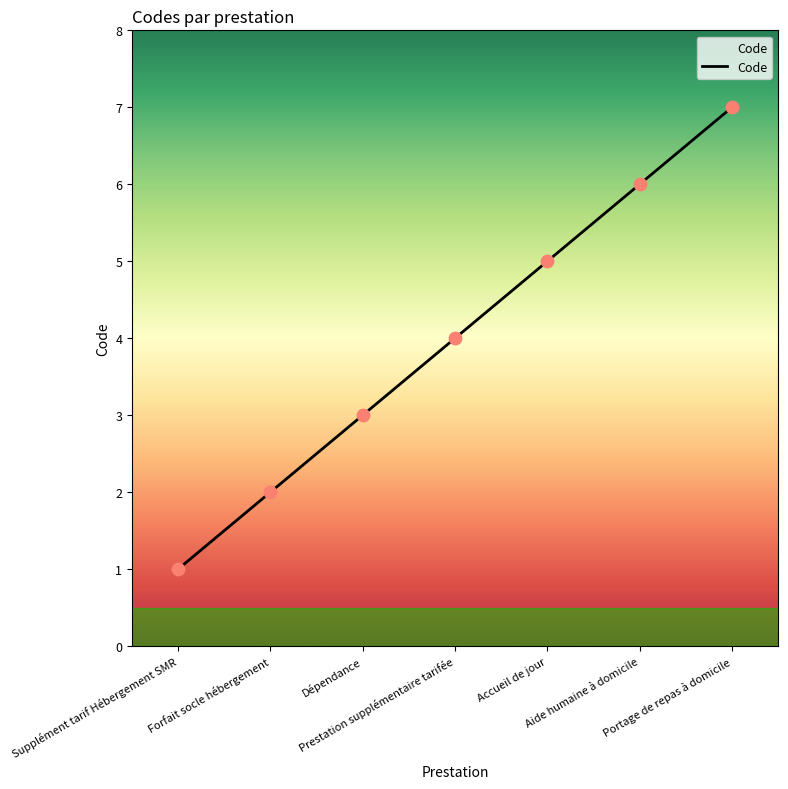

What is the ratio of the value at Aide humaine à domicile to the value at Portage de repas à domicile?

0.9